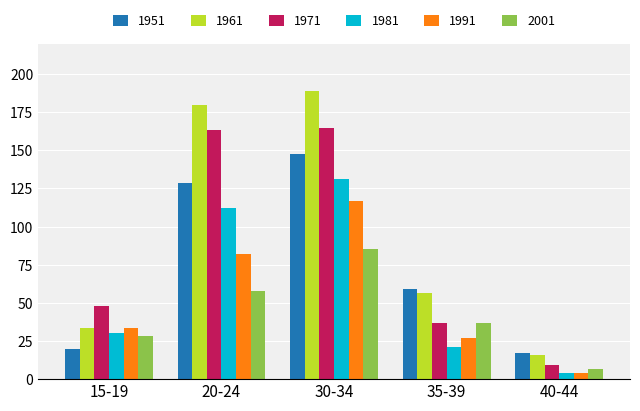

Rank the categories by 2001 value from lowest to highest.

40-44, 15-19, 35-39, 20-24, 30-34